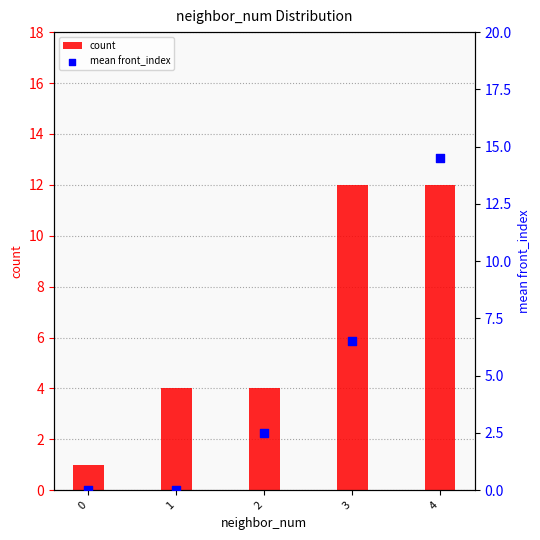

What is the total value across all series at 0?

1.0